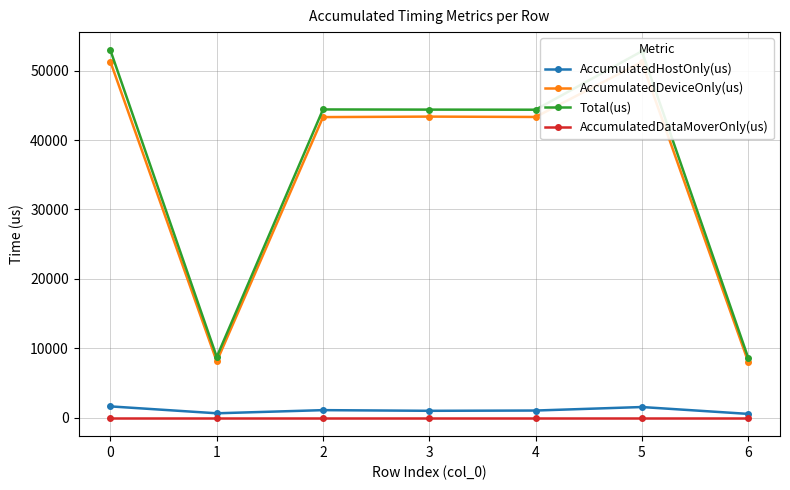

Rank the series by their maximum value, from lowest to highest.

AccumulatedDataMoverOnly(us), AccumulatedHostOnly(us), AccumulatedDeviceOnly(us), Total(us)